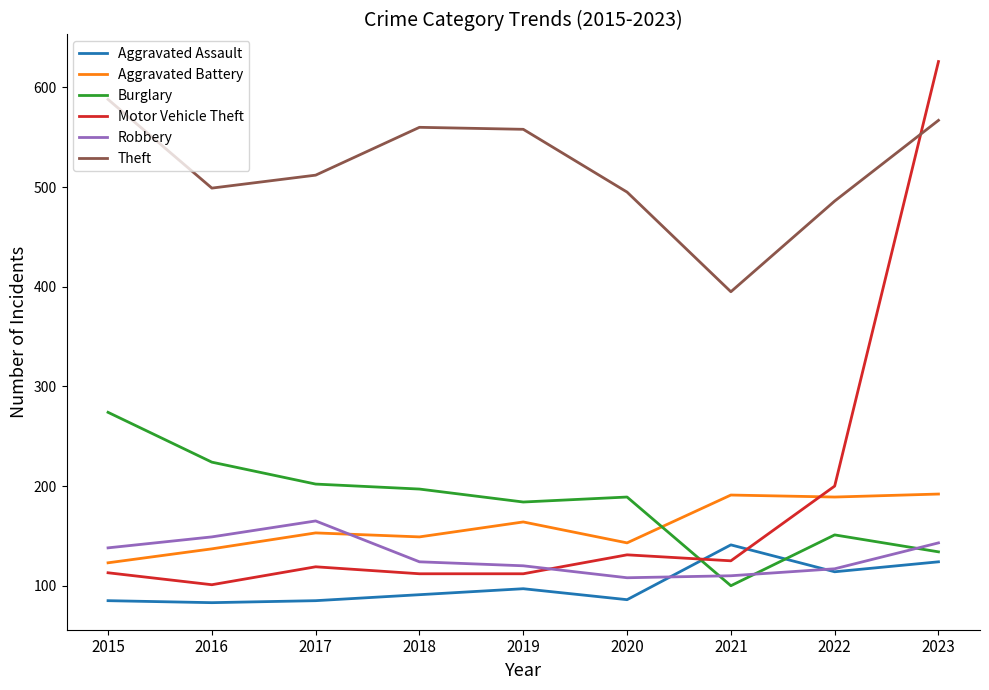

True or false: Theft and Burglary intersect in this chart.

False